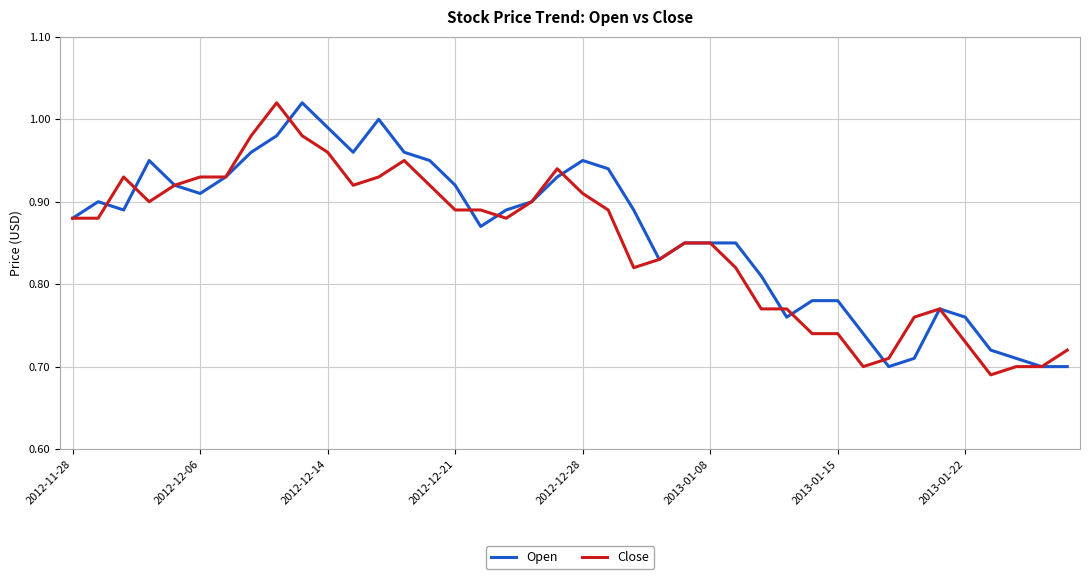

What is the maximum value for Open?

1.0